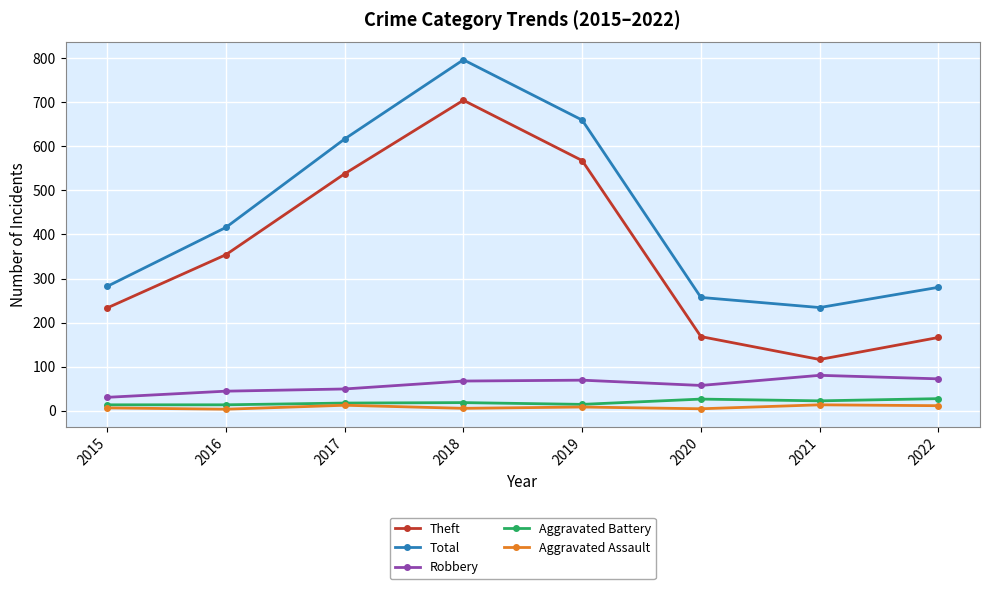

Is the value of Theft at 2018 greater than the value of Robbery at 2015?

Yes